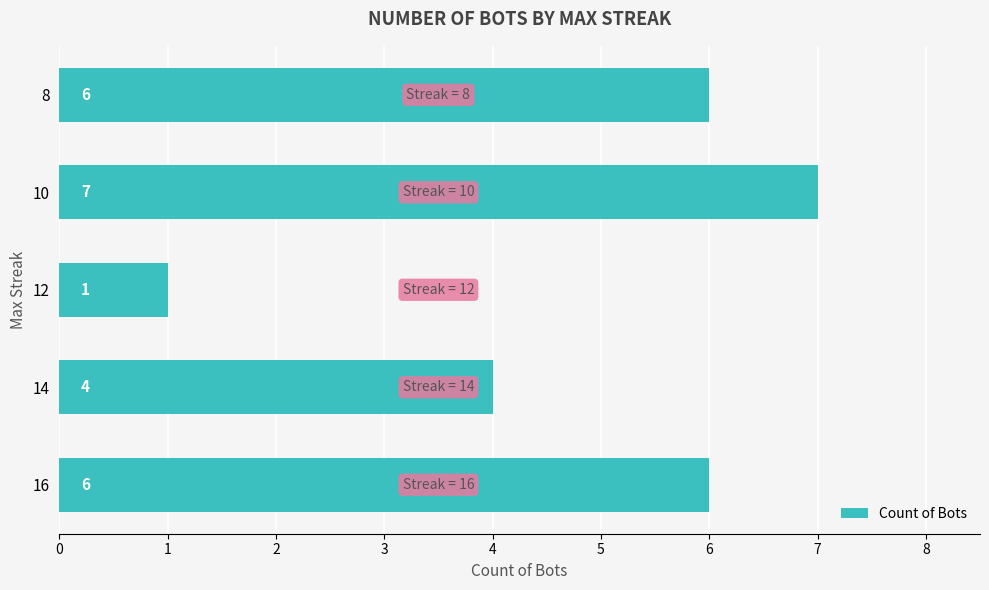

Count the values in the range 4 to 6.

3